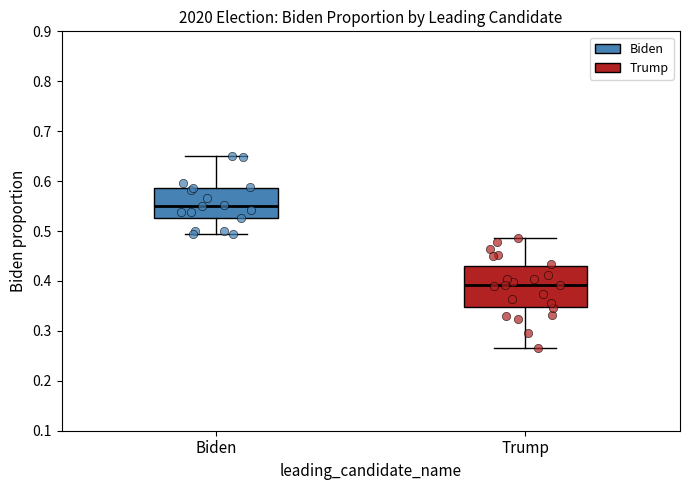

Reading left to right, read every box against the y-axis: the position of its median line, the range the box covers, and the ends of its whiskers. The values are not printed on the chart, so give them approximately, as read against the axis.

Biden: median 0.55, box 0.53 to 0.59, whiskers 0.49 to 0.65
Trump: median 0.39, box 0.35 to 0.43, whiskers 0.27 to 0.49